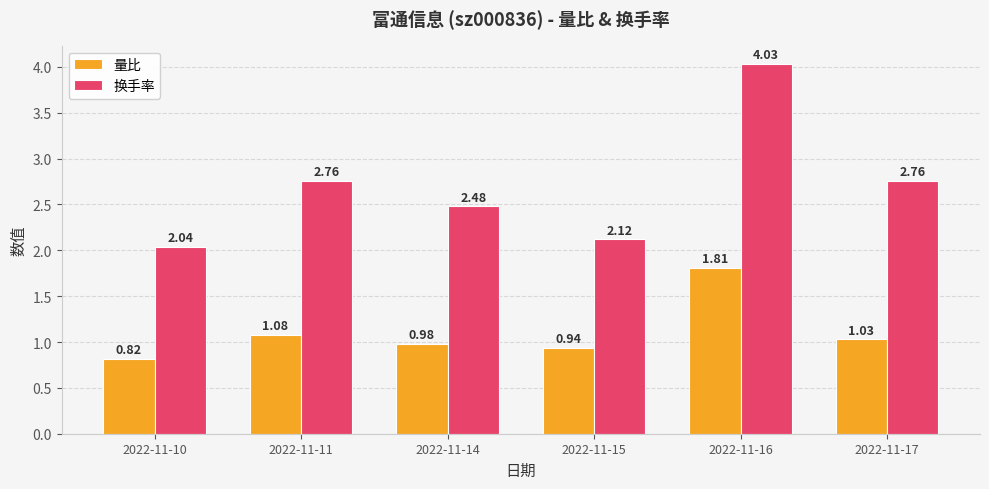

Is the value of 量比 at 2022-11-16 greater than the value of 换手率 at 2022-11-14?

No